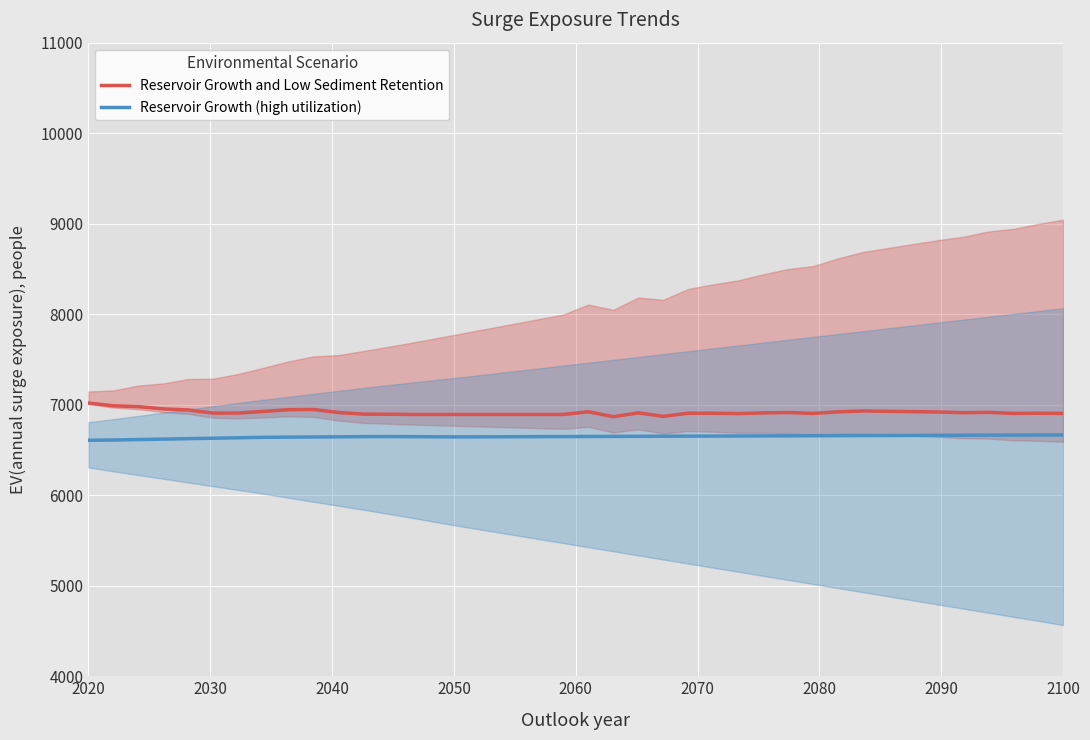

True or false: Reservoir Growth and Low Sediment Retention and Reservoir Growth (high utilization) cross at least once.

False